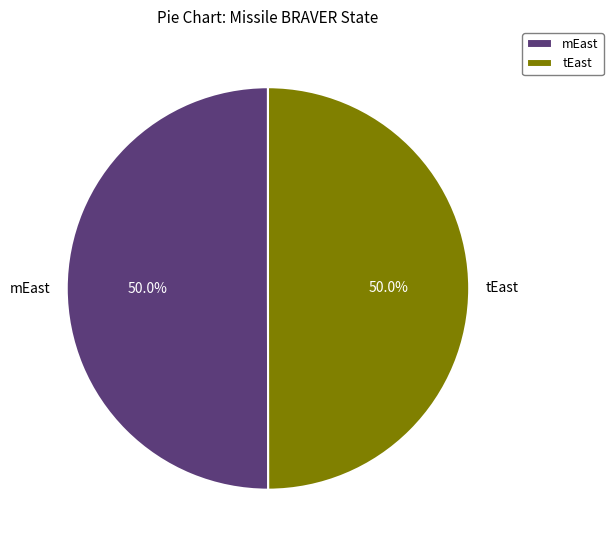

What portion of the pie excludes tEast?

50.0%